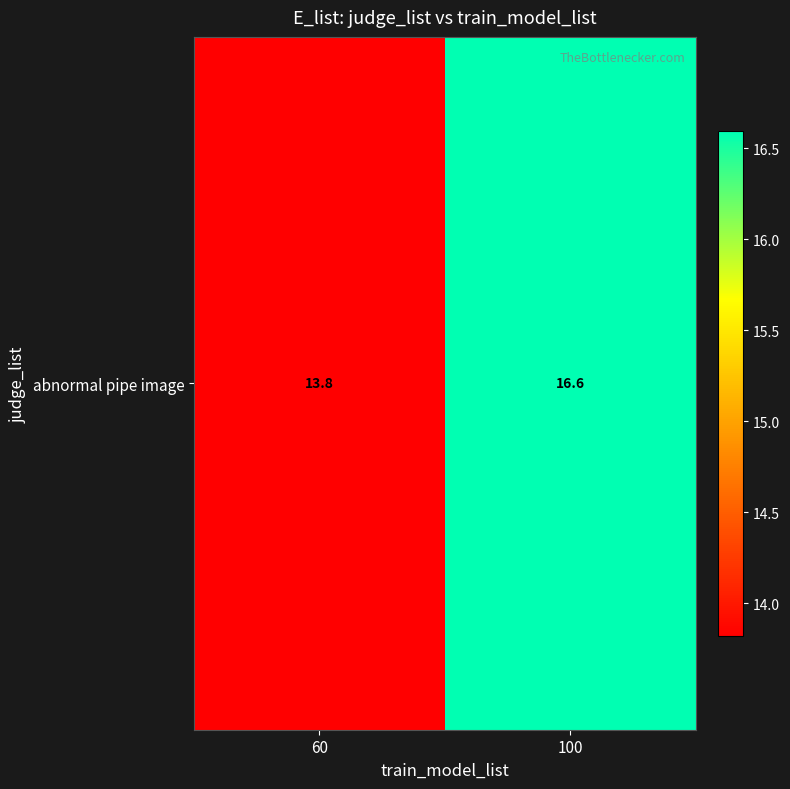

What is the sum of the values at 100 and 60?

30.4